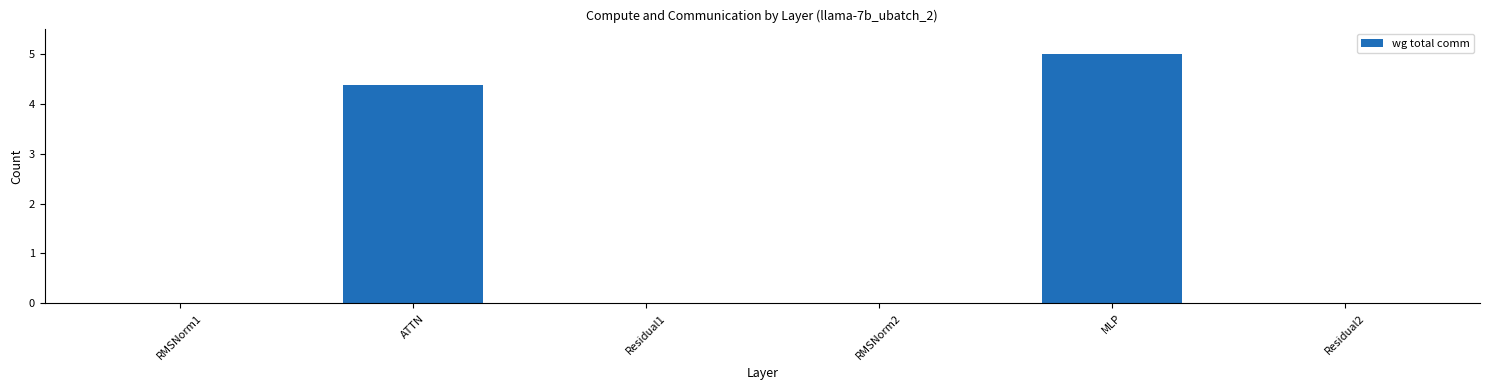

Reading left to right, transcribe all the data shown in this chart.

0.0	4.4	0.0	0.0	5.0	0.0